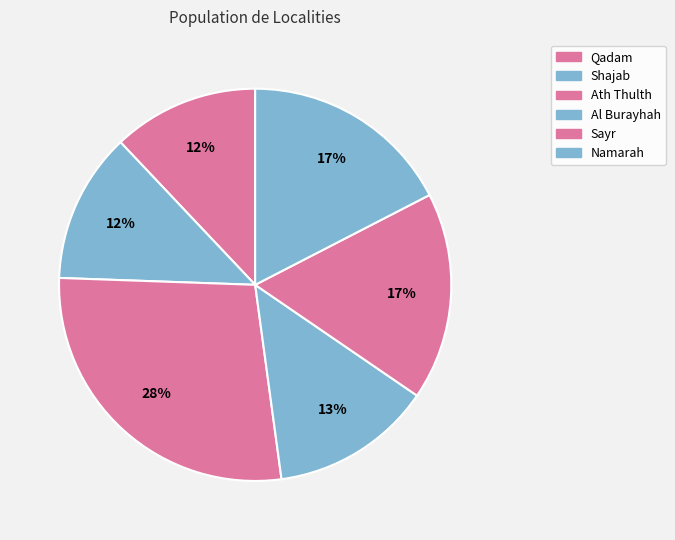

Between Sayr and Qadam, which is larger?

Sayr